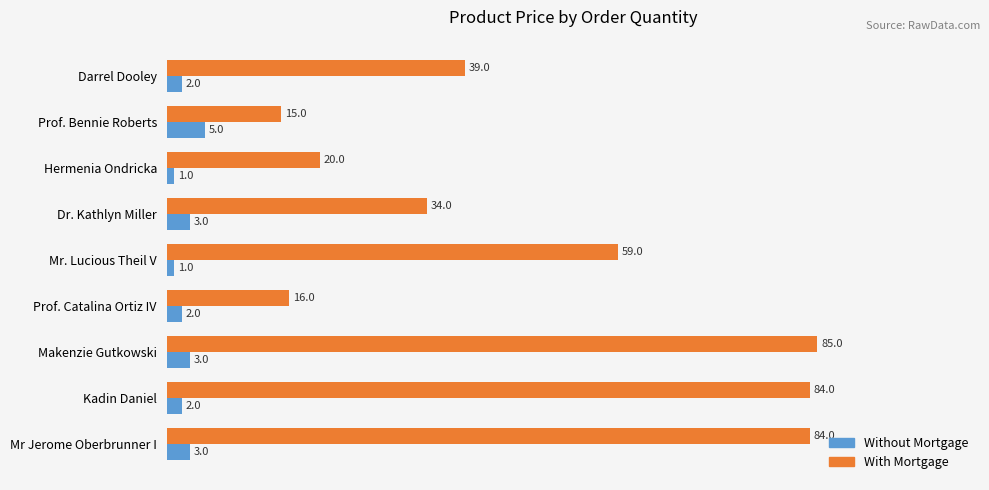

List the series in order of their peak value, lowest first.

Without Mortgage, With Mortgage